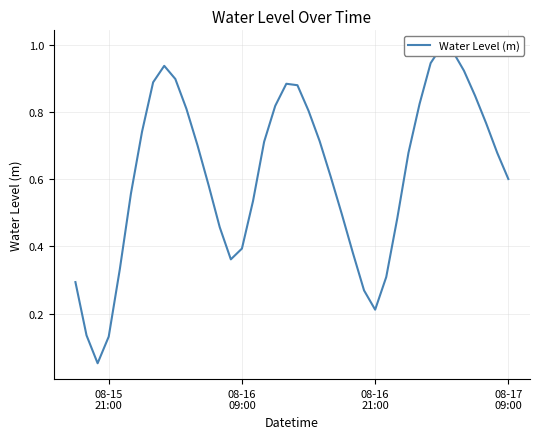

Reading left to right, extract all data points from this chart.

0.3	0.1	0.1	0.1	0.3	0.6	0.7	0.9	0.9	0.9	0.8	0.7	0.6	0.5	0.4	0.4	0.5	0.7	0.8	0.9	0.9	0.8	0.7	0.6	0.5	0.4	0.3	0.2	0.3	0.5	0.7	0.8	0.9	1.0	1.0	0.9	0.8	0.8	0.7	0.6